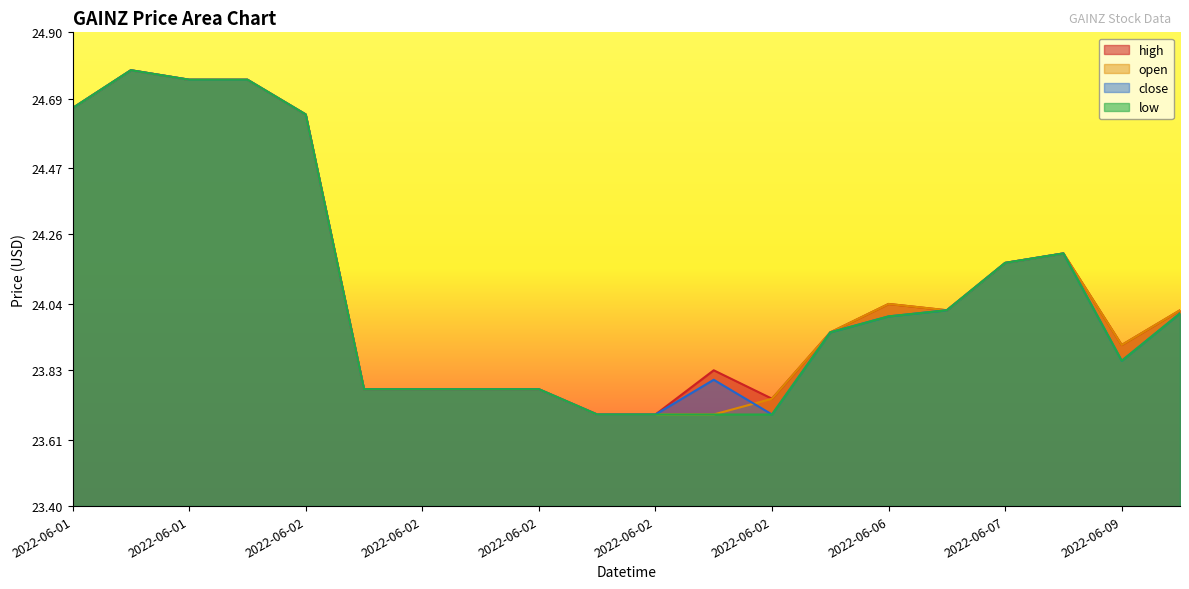

At which category is the sum across all series the highest?

2022-06-01 17:30